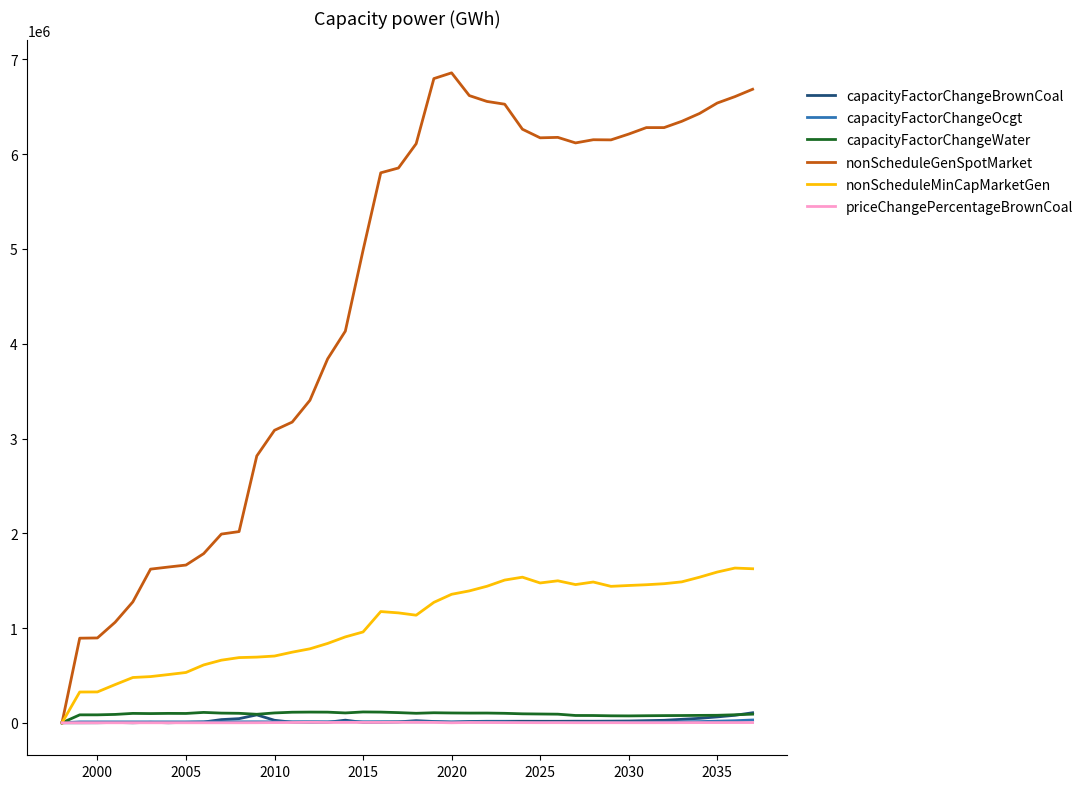

Which series has the largest total across all categories?

nonScheduleGenSpotMarket